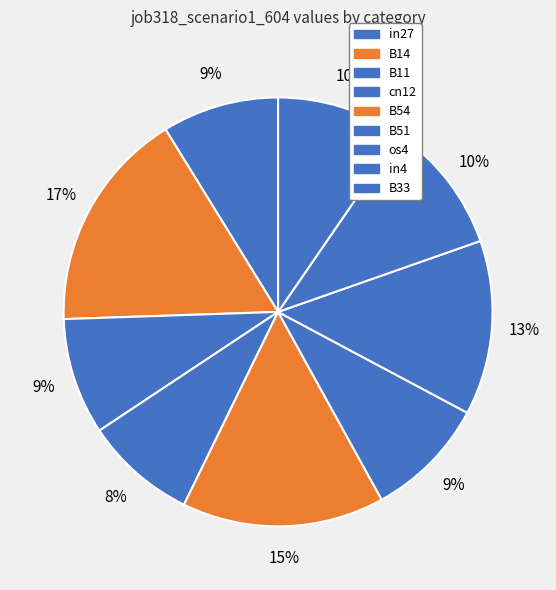

How many segments does this pie chart have?

9